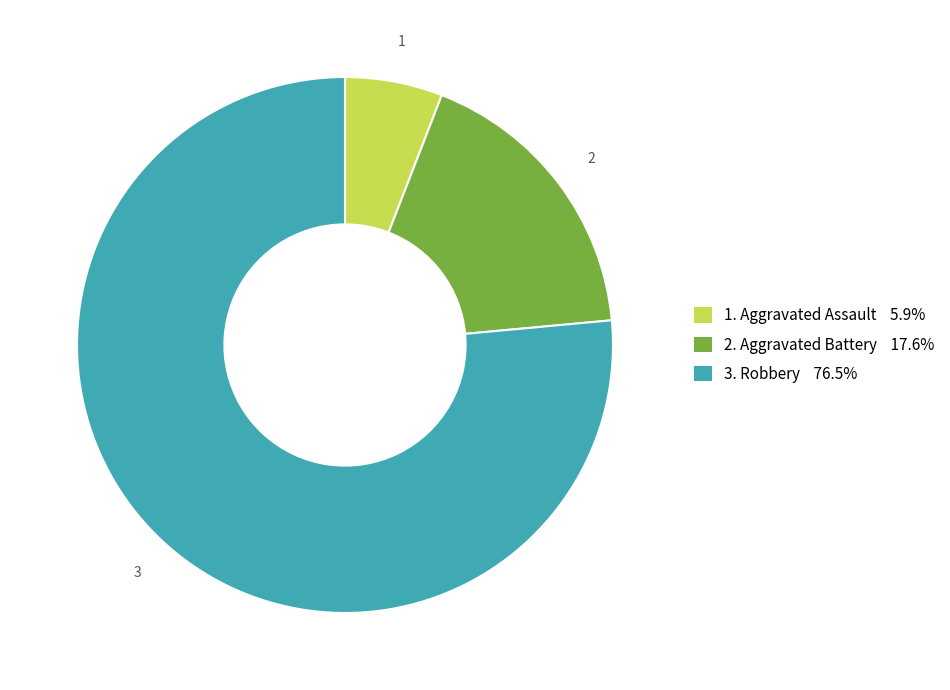

Is there any slice that represents more than half of the pie?

Yes